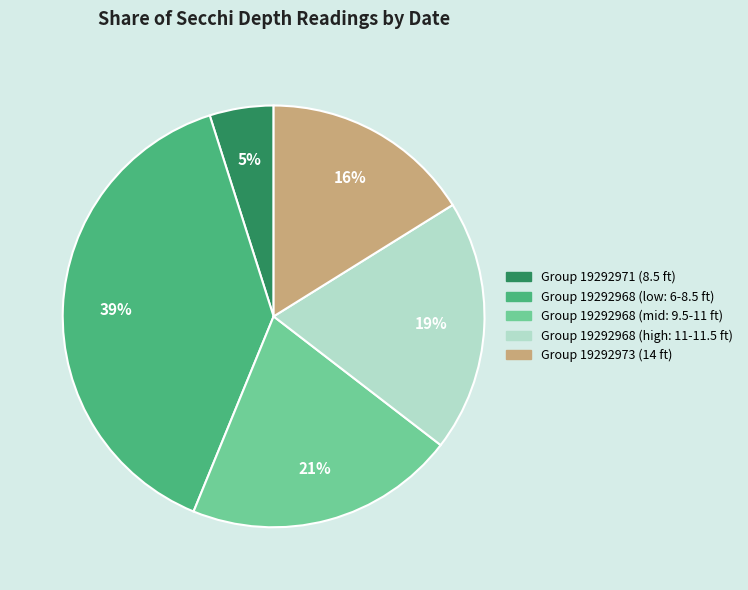

Is there a majority slice in this chart?

No